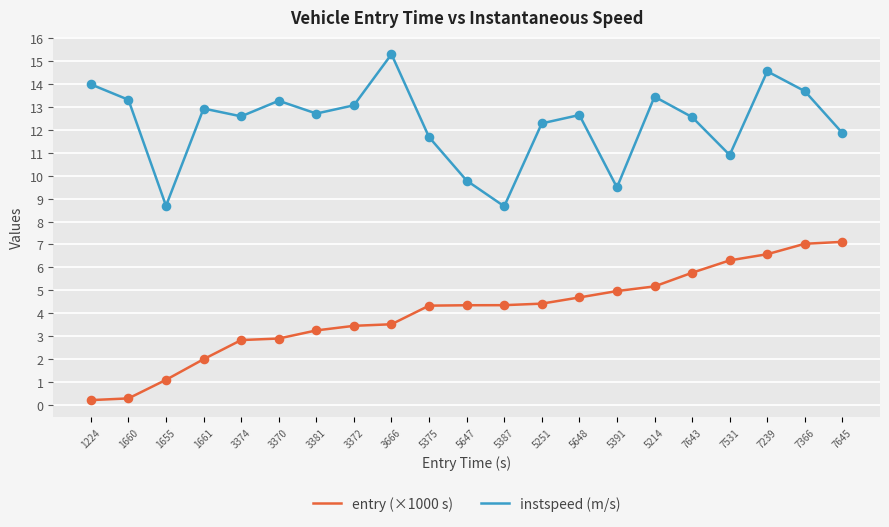

What is the difference between the highest and lowest values at 5391?

4.5